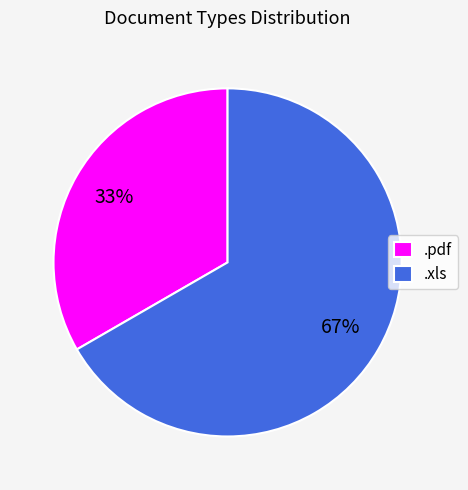

Which category has the biggest portion of the pie?

.xls